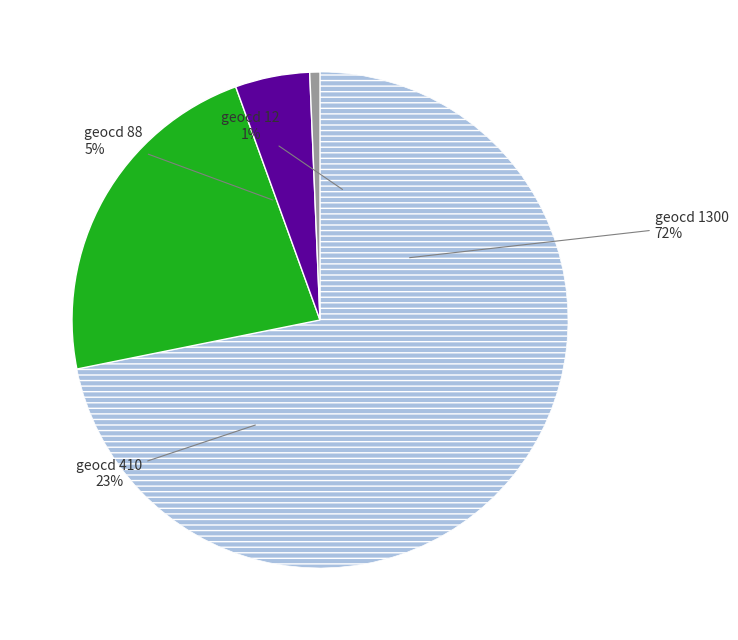

What is the smallest slice in the pie chart?

12